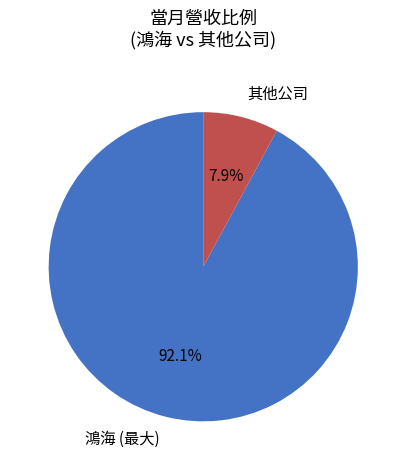

Combined, what portion of the pie is 鴻海 (最大) and 其他公司?

100.0%